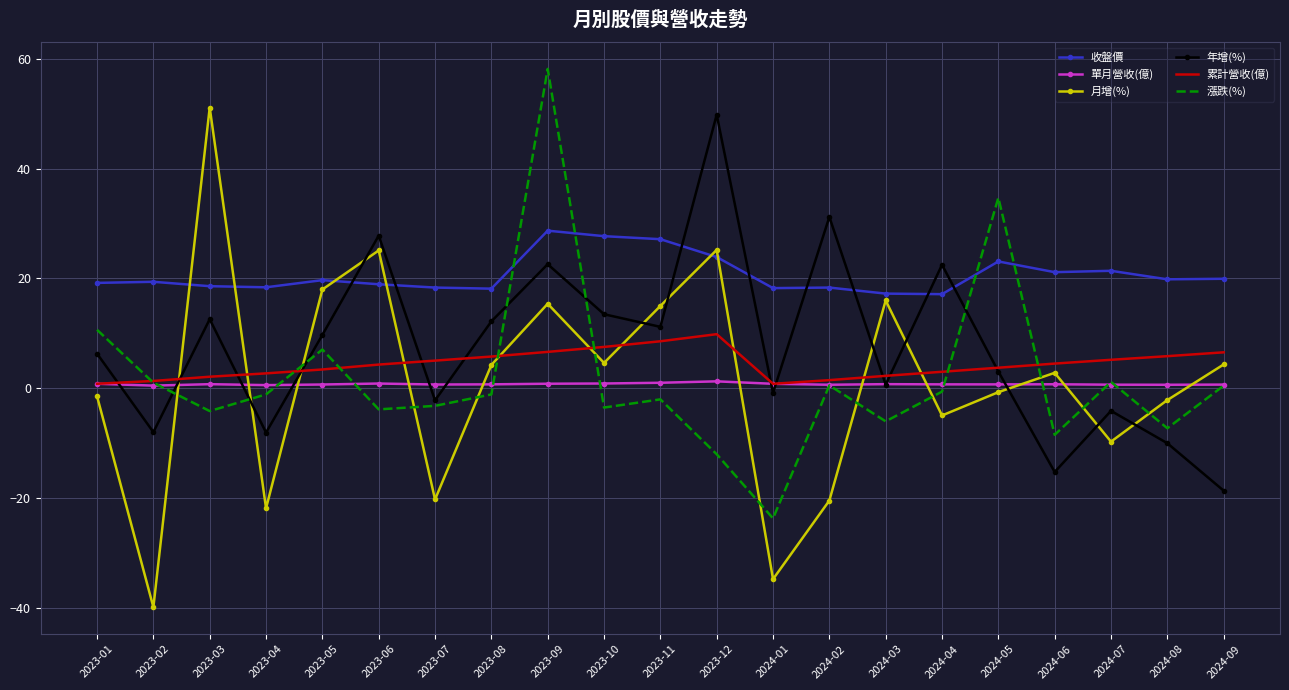

Where is the first local maximum for 年增(%)?

2023-03